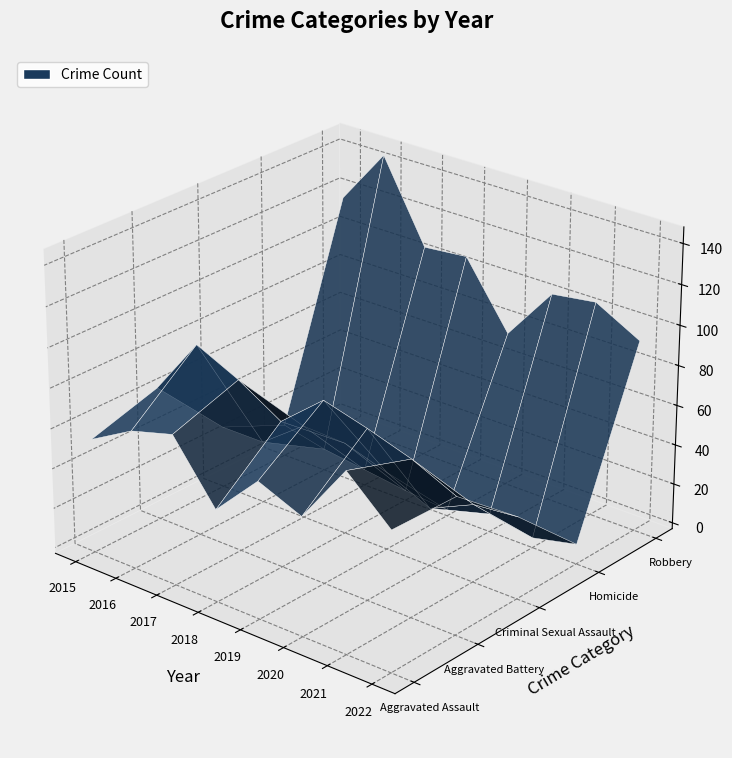

Reading right to left, extract all data points from this chart.

Aggravated Assault: 66	86	56	65	43	72	66	54
Aggravated Battery: 65	75	82	88	70	83	93	64
Criminal Sexual Assault: 38	36	26	36	43	44	28	28
Homicide: 7	2	6	0	2	5	8	13
Robbery: 93	105	102	75	107	105	145	117